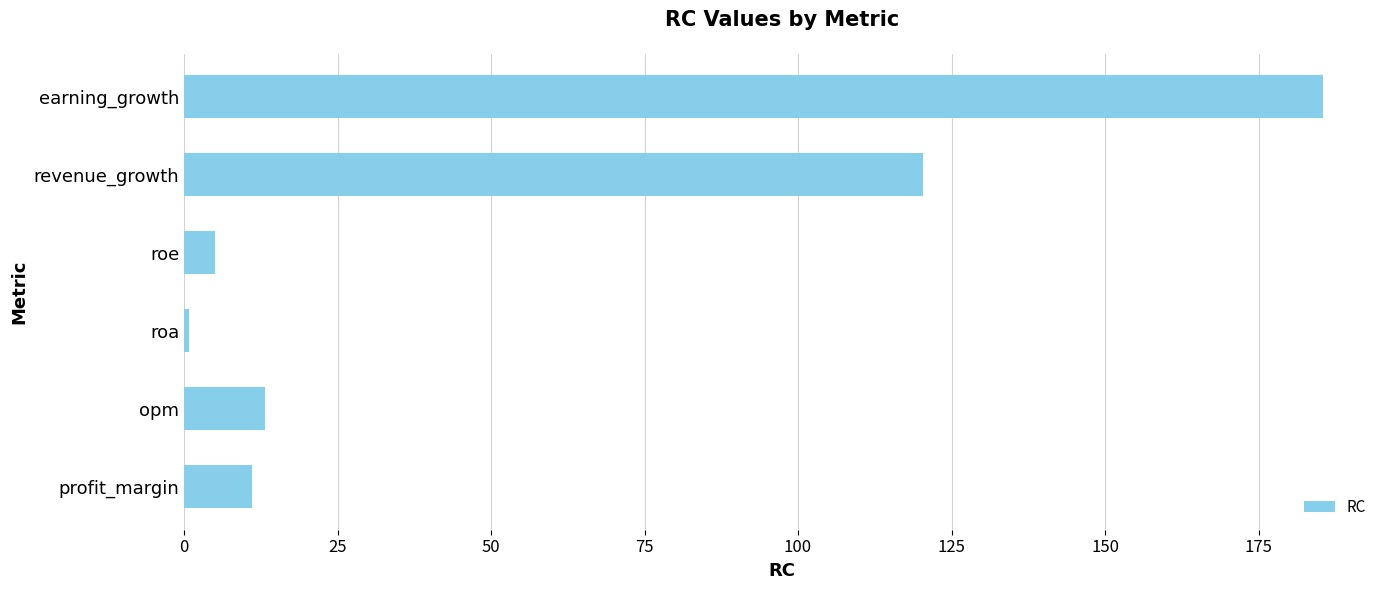

Rank the categories by value from lowest to highest.

roa, roe, profit_margin, opm, revenue_growth, earning_growth